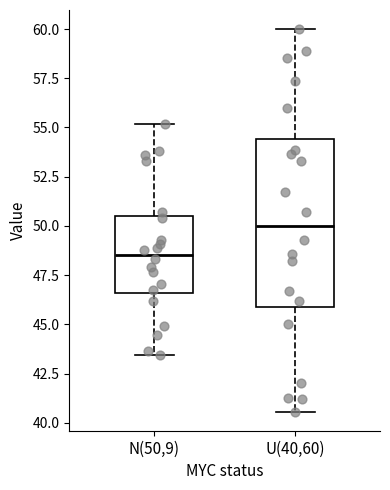

Which box has the lowest median line?

N(50,9)